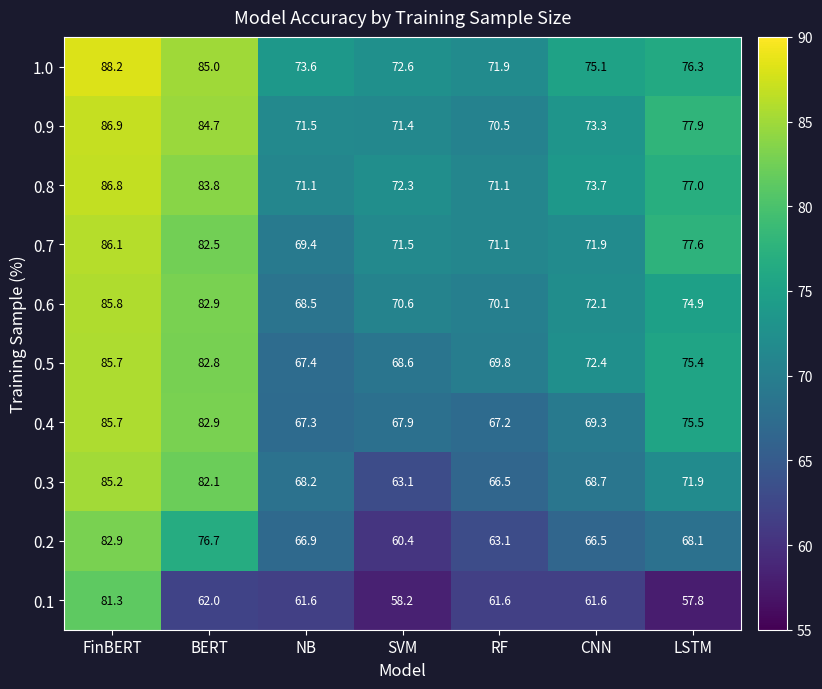

What is the difference between the second highest and minimum values in the 0.9 series?

14.2